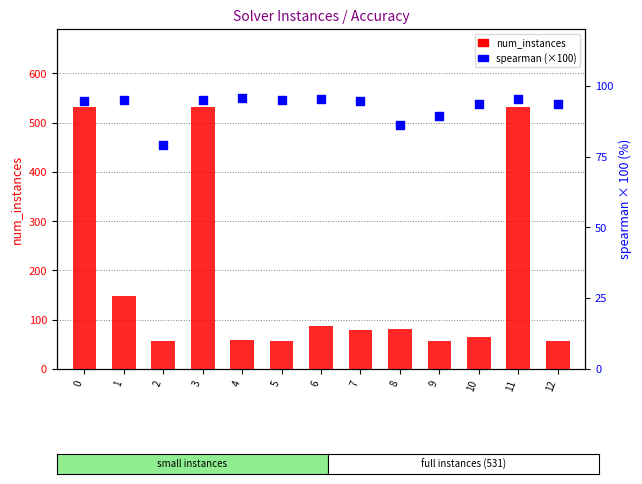

Which series has the widest spread of Y values?

num_instances